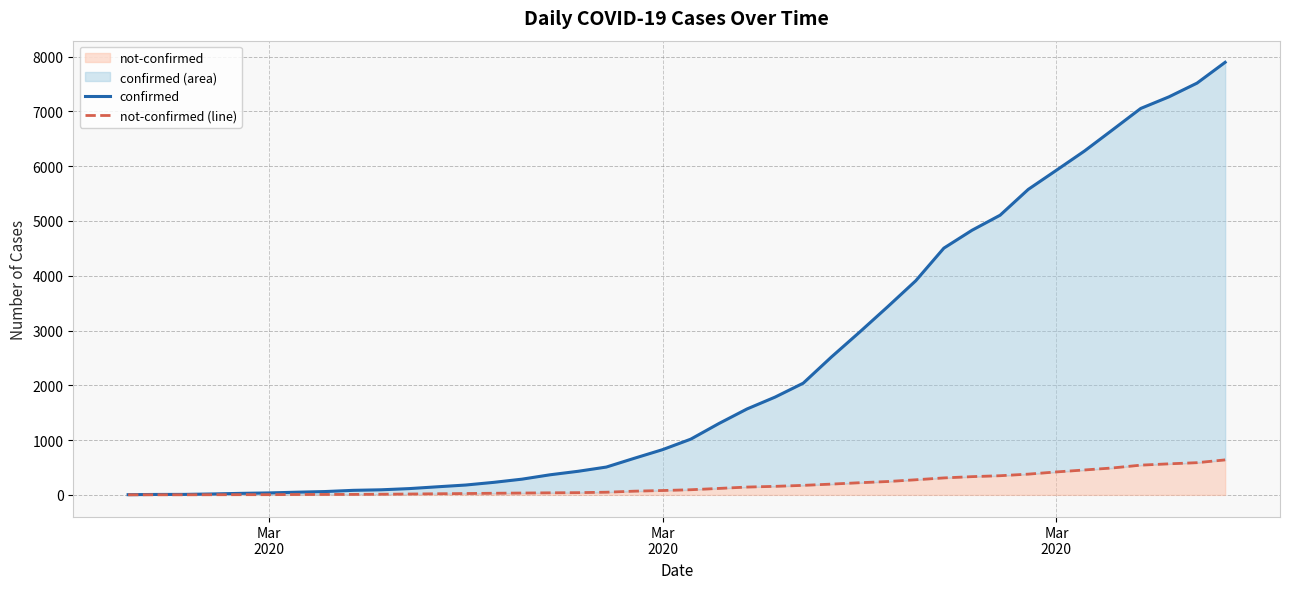

How many distinct data groups are displayed?

2